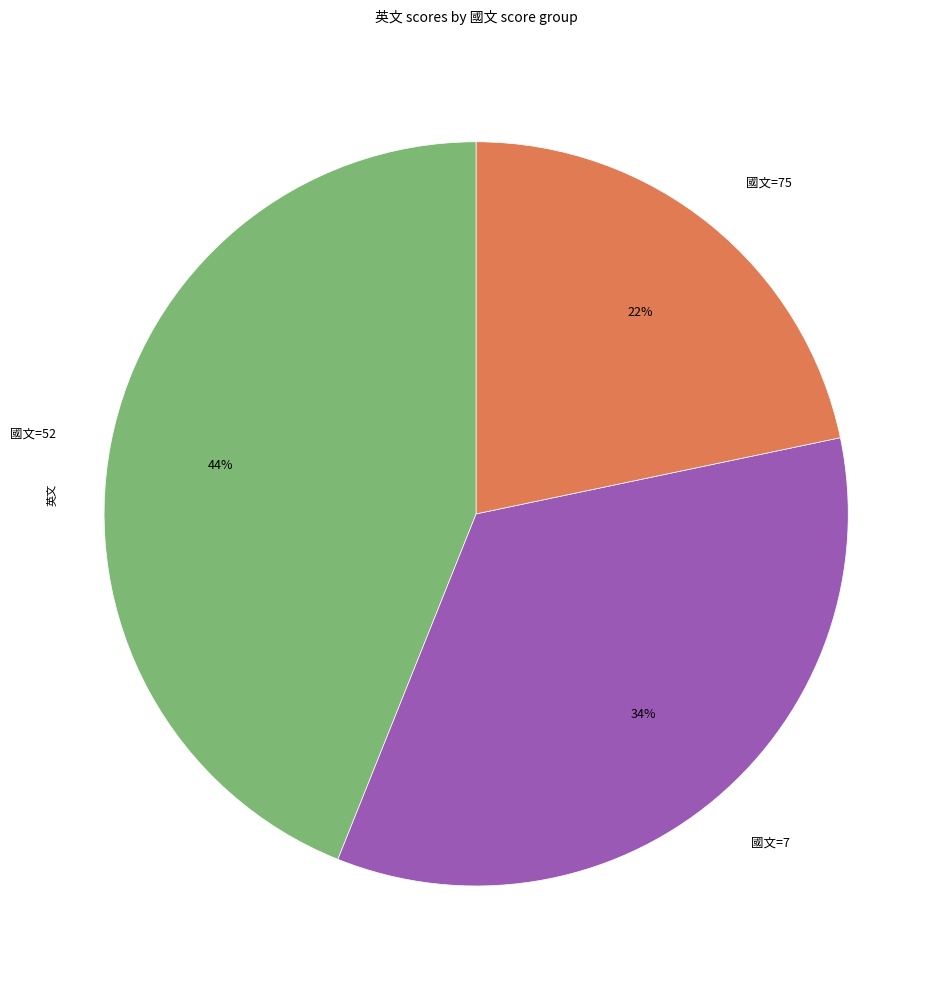

Is it true that 國文=75 is 16% of the pie?

False